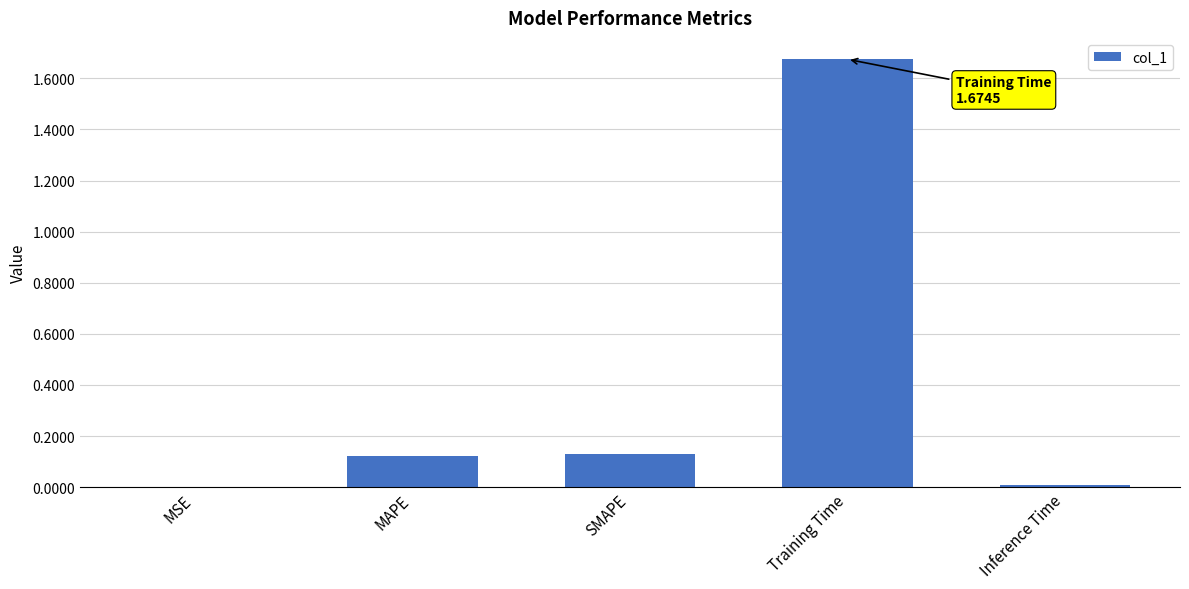

Is it true that the value at MAPE is 0.2?

False